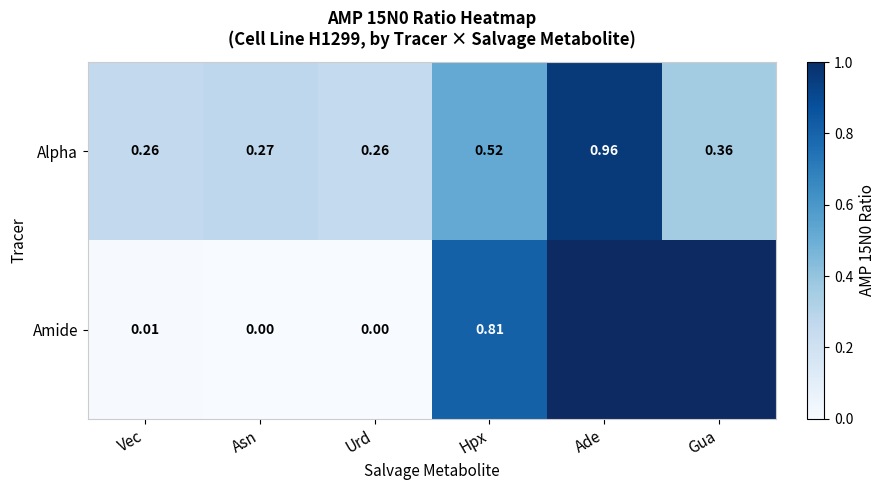

Between Ade and Asn, which is larger?

Ade